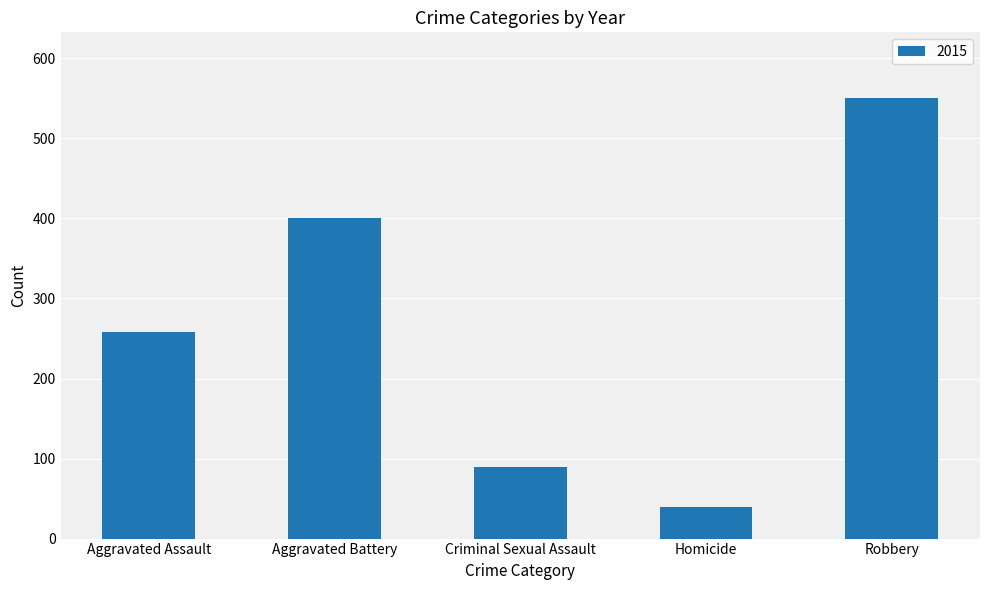

What is the minimum value shown in the chart?

39